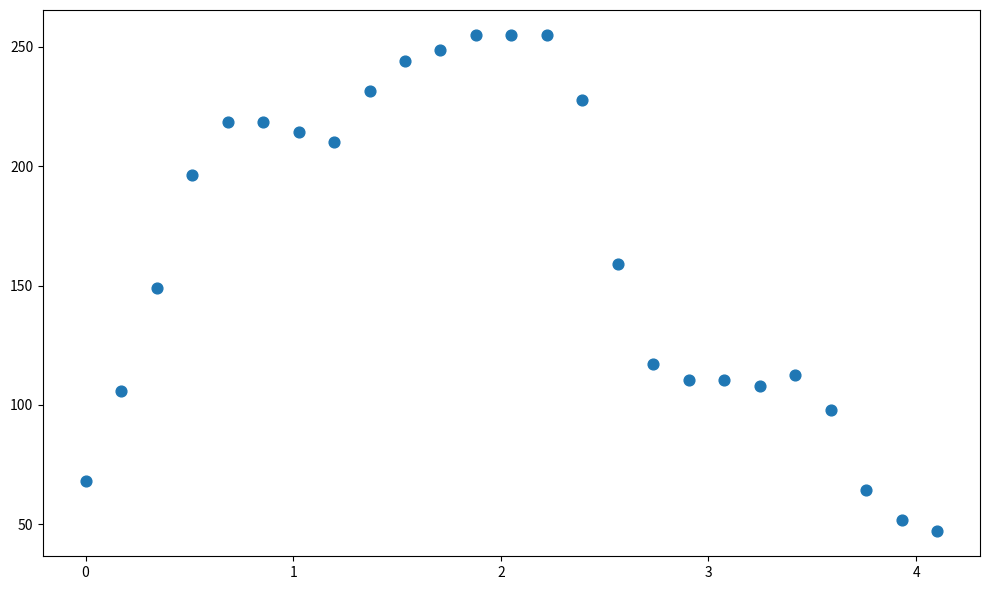

What is the range of Y values (max minus min)?

208.0